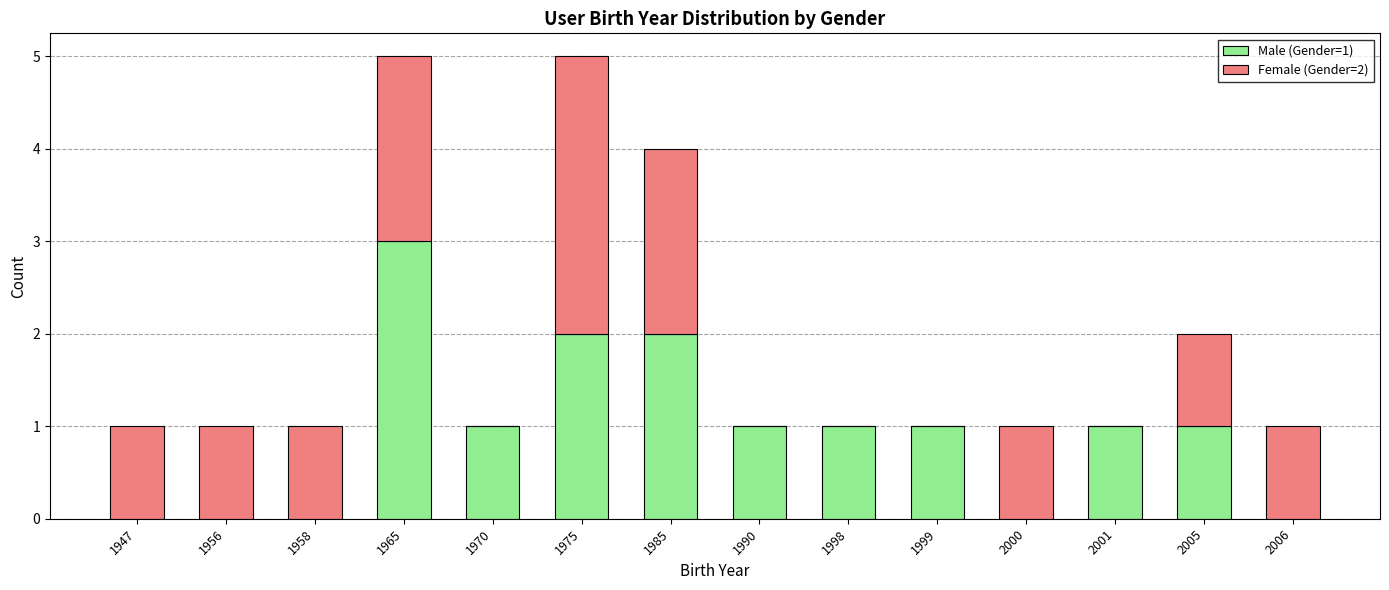

At which label does Male (Gender=1) reach its peak?

1965